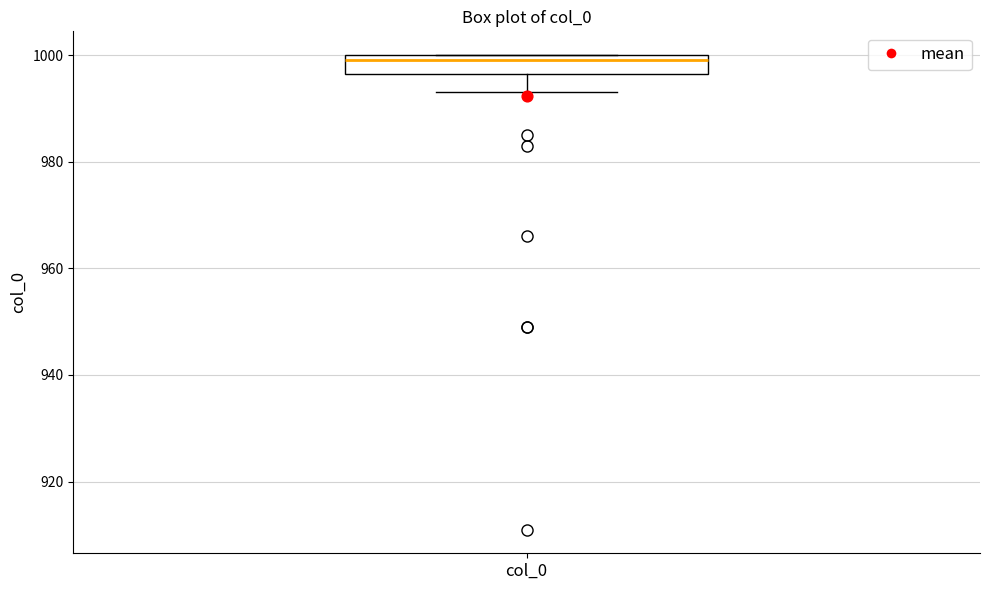

Where does the lower whisker of the box for col_0 end on the y-axis? The values are not printed on the chart, so give them approximately, as read against the axis.

994